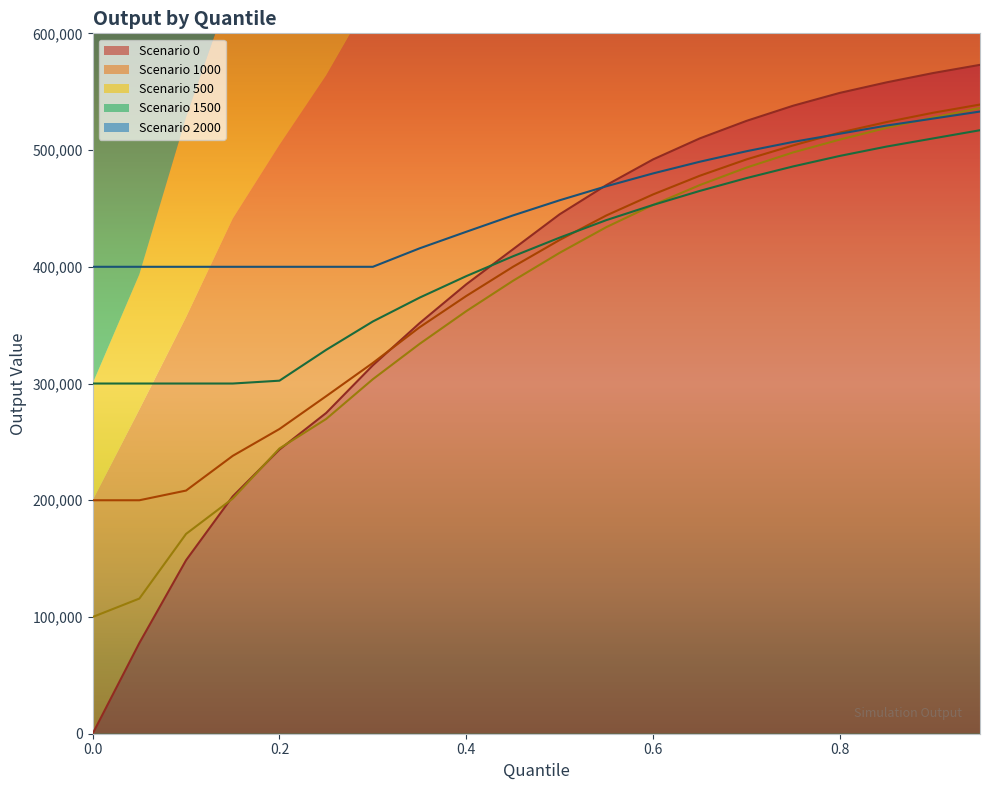

Is the value of 2000 at 0.2 greater than the value of 500 at 0.8?

No